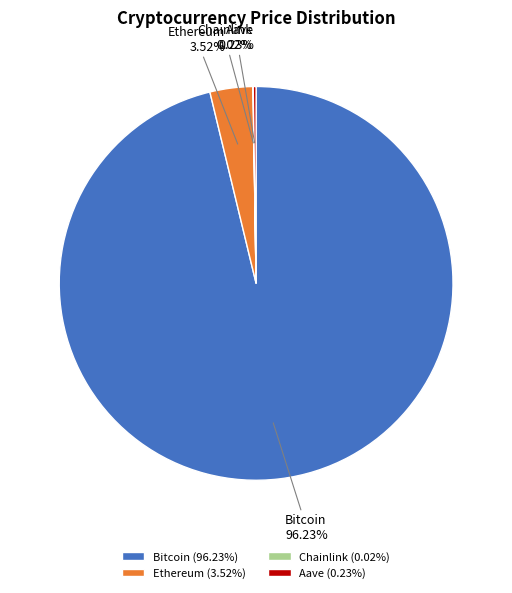

Does Bitcoin account for over 50% of the chart?

Yes